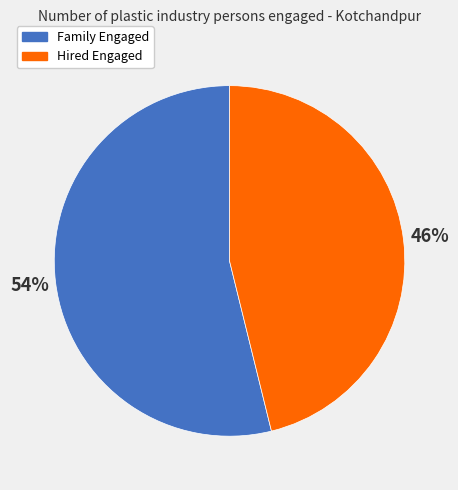

True or false: Hired Engaged accounts for 46% of the total.

True